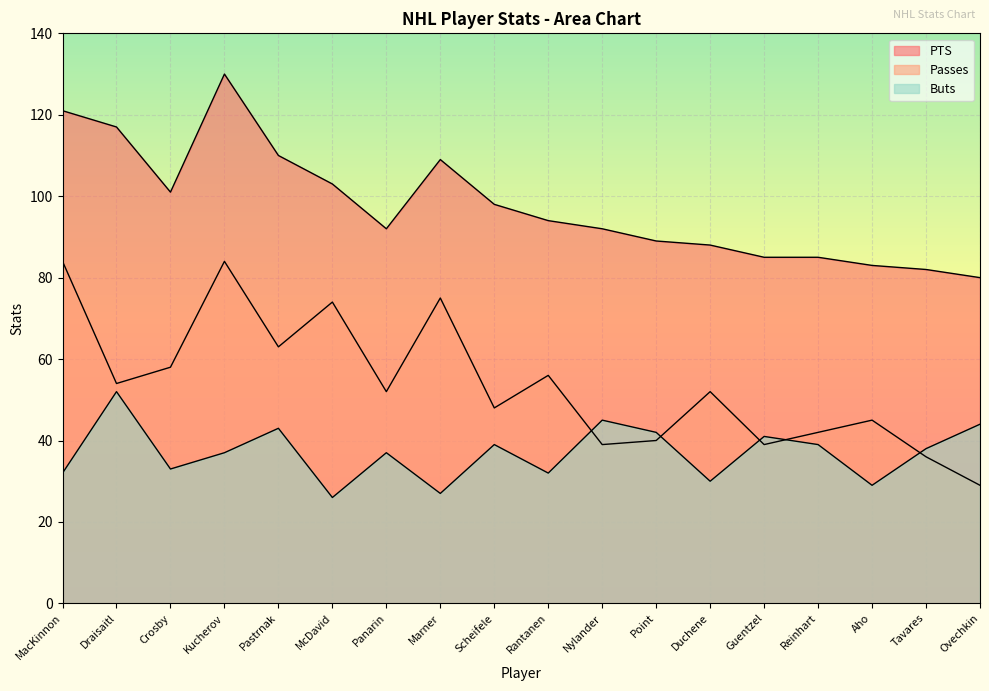

How many data points in Buts are less than 38?

9